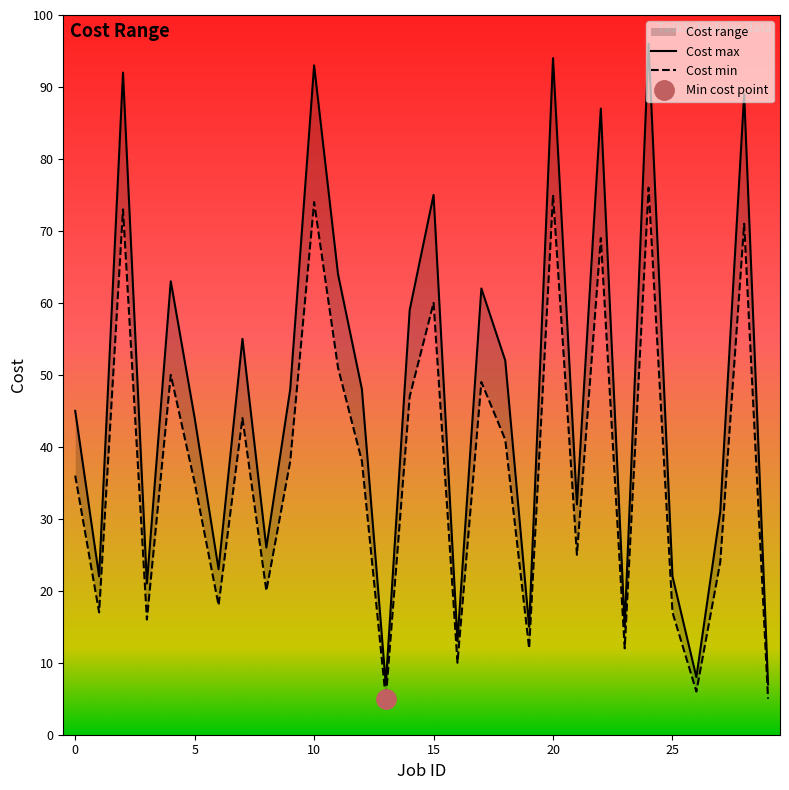

At how many categories does at least one series exceed 73?

7